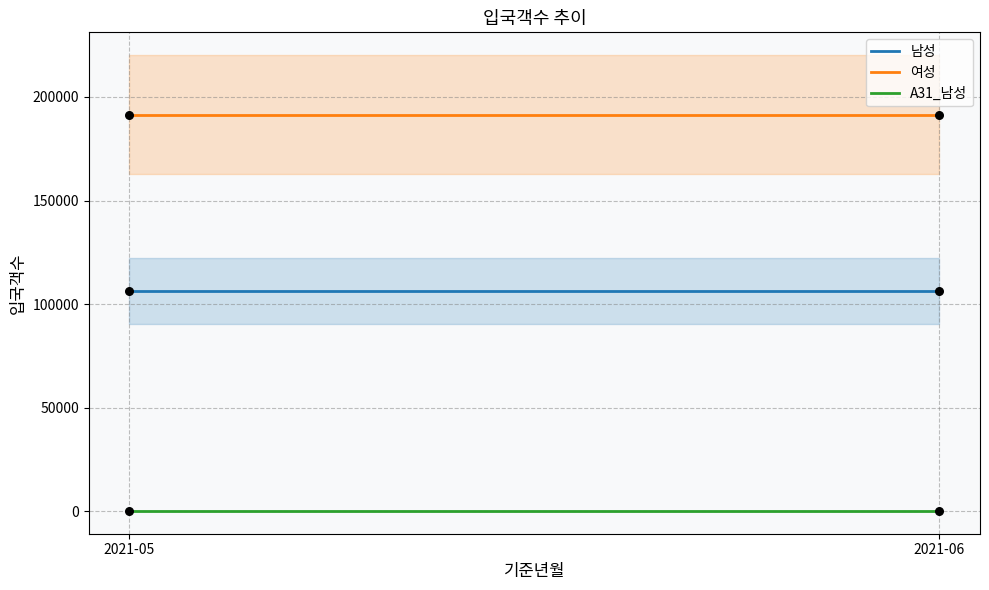

What is the total value across all series at 2021-05?

298075